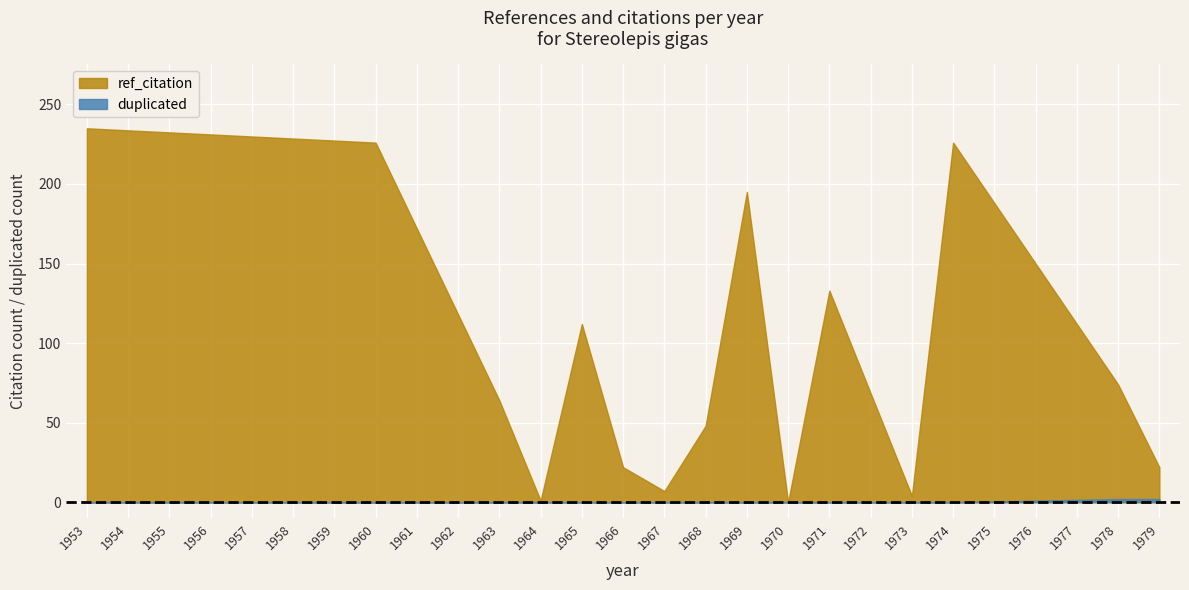

What is the sum of the ref_citation values at 1978 and 1953?

94